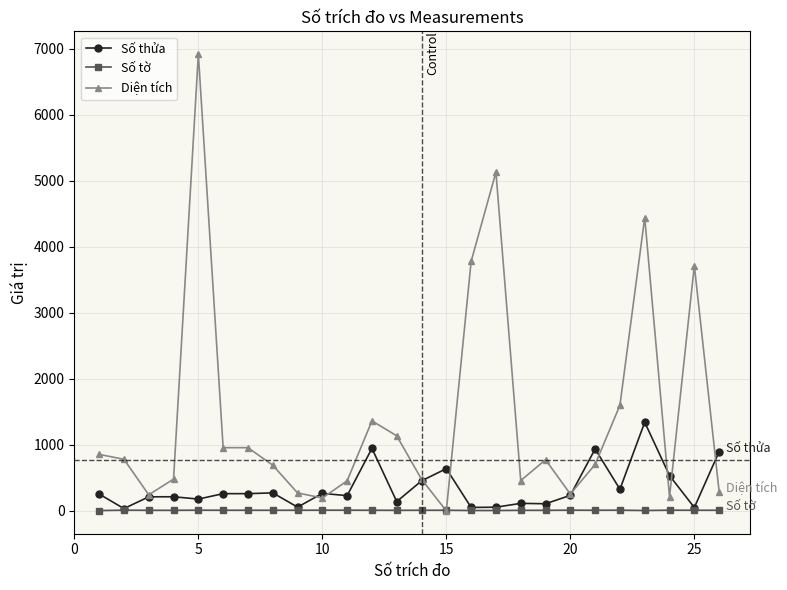

What is the value of the Diện tích point at the 20th from the left?

255.4